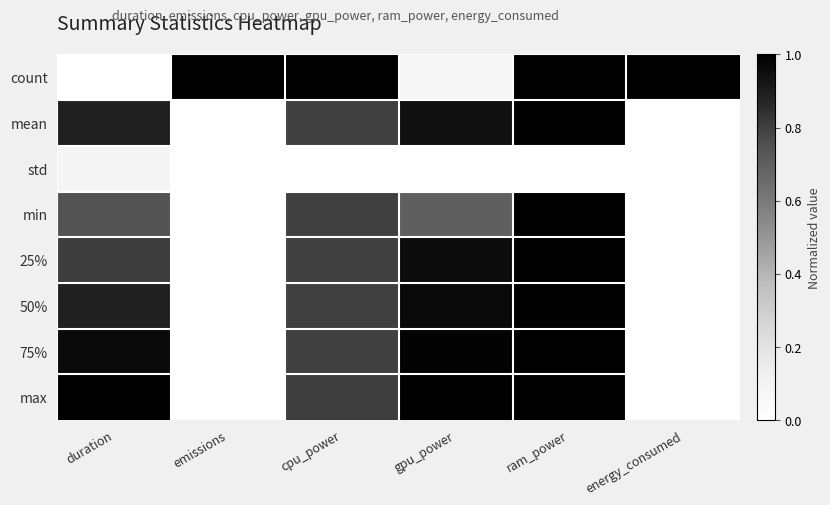

At which category does the chart reach its minimum across all series?

duration